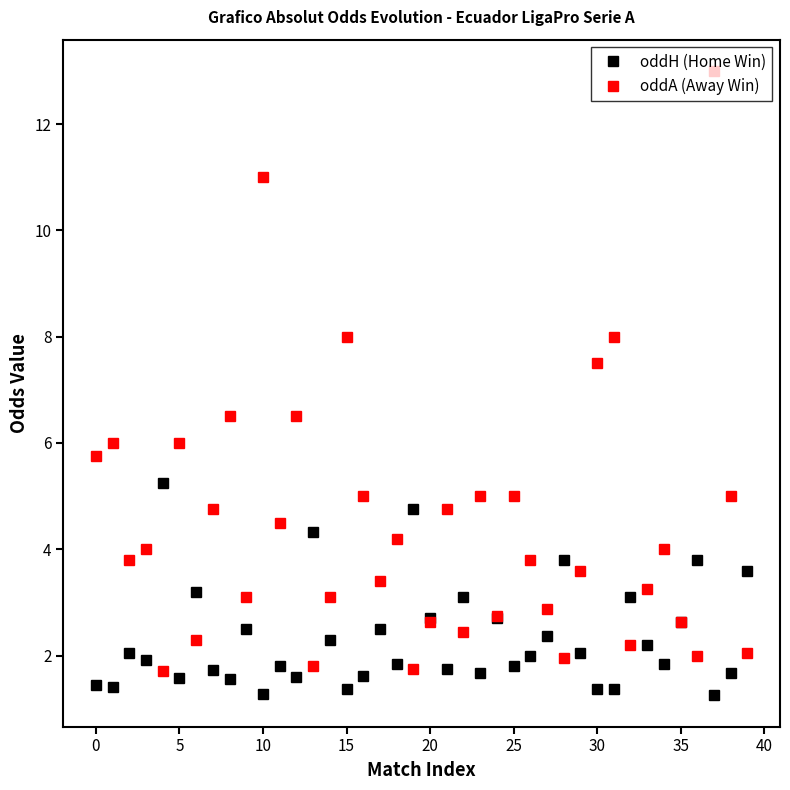

What is the value of the oddH (Home Win) point at the 9th from the left?

1.6